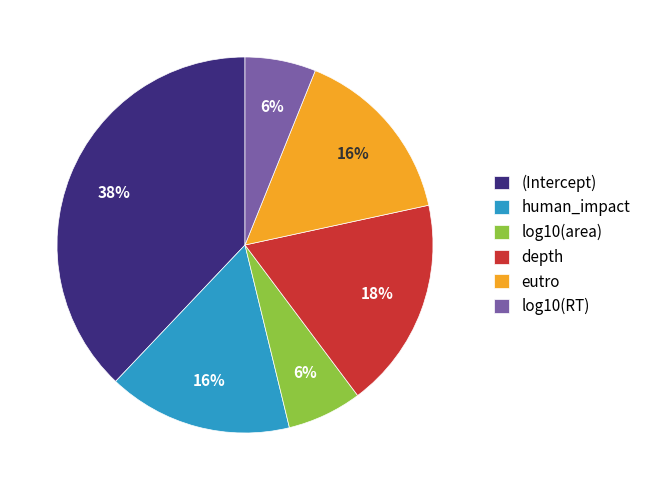

Is there any slice that represents more than half of the pie?

No